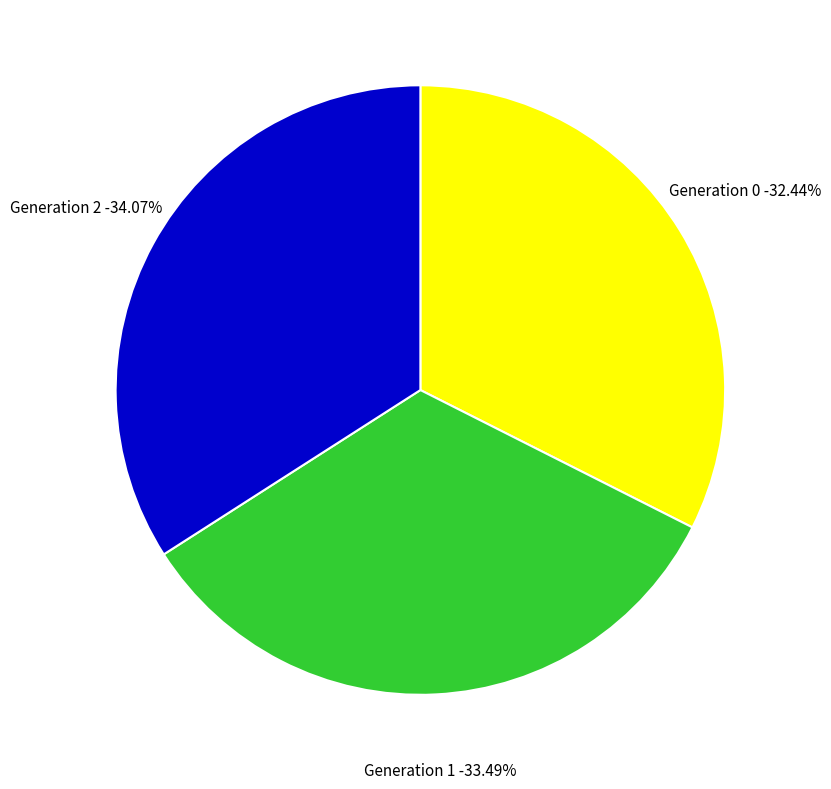

Count the number of slices in the pie.

3